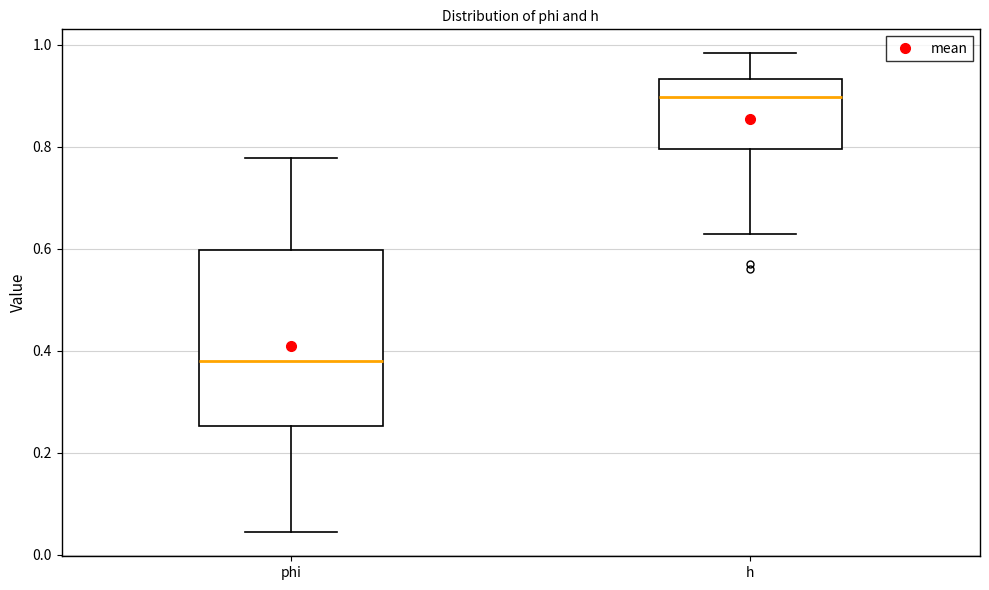

Reading left to right, read every box against the y-axis: the position of its median line, the range the box covers, and the ends of its whiskers. The values are not printed on the chart, so give them approximately, as read against the axis.

phi: median 0.38, box 0.26 to 0.60, whiskers 0.04 to 0.78
h: median 0.90, box 0.80 to 0.94, whiskers 0.62 to 0.98